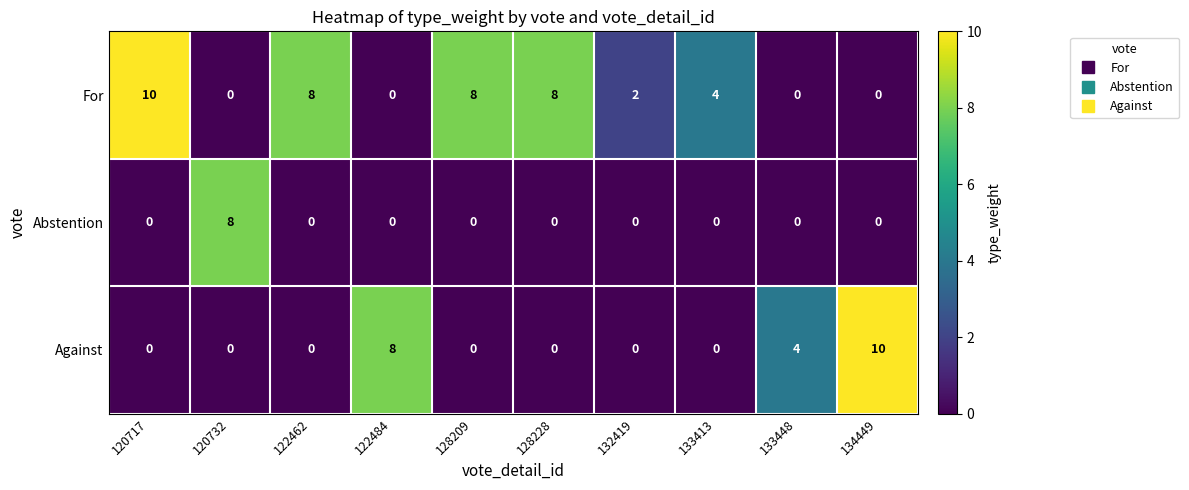

What is the spread (max minus min) of values at 133413?

4